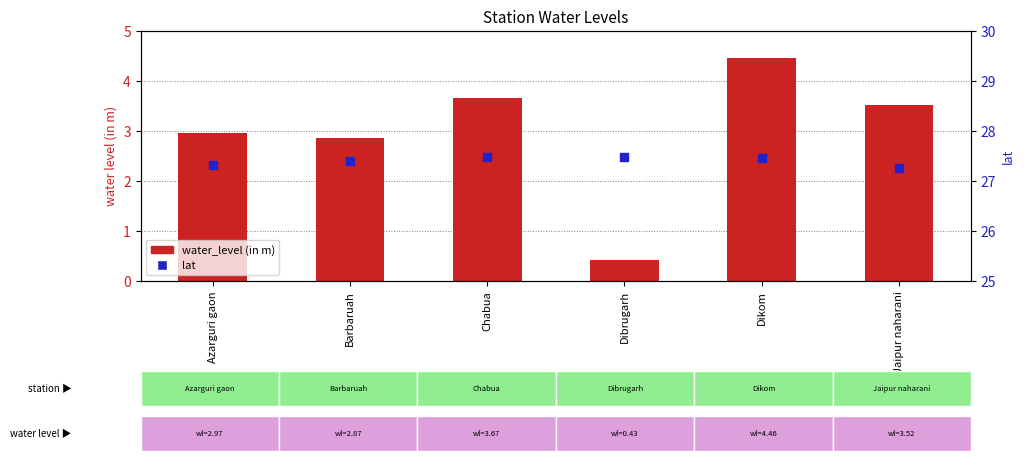

At how many categories does at least one series exceed 6?

6